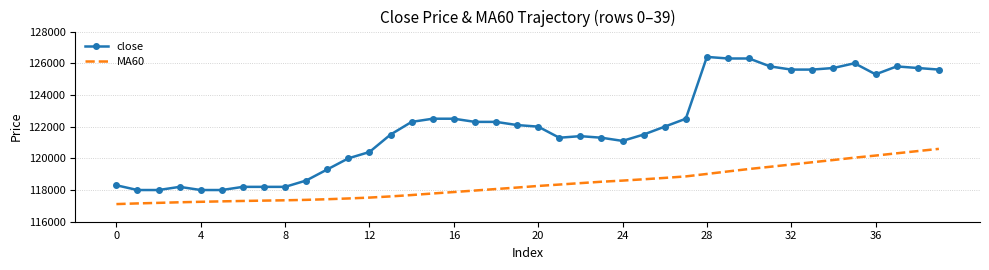

Which series has the widest spread of values?

close